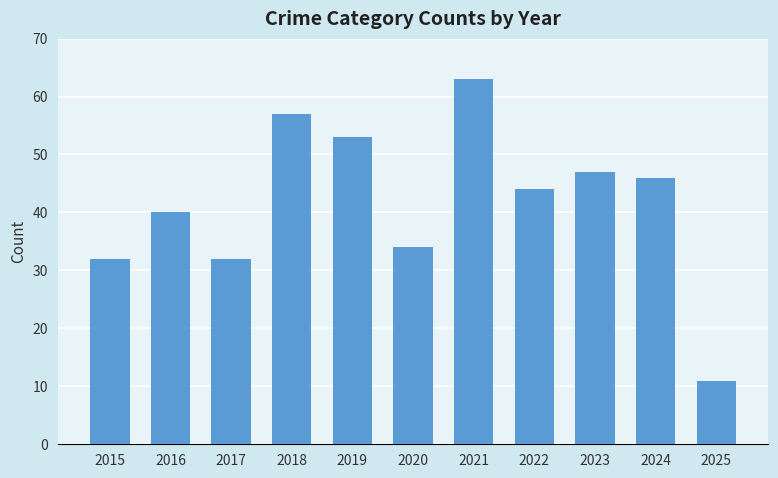

What is the value of the 5th bar from the left?

53